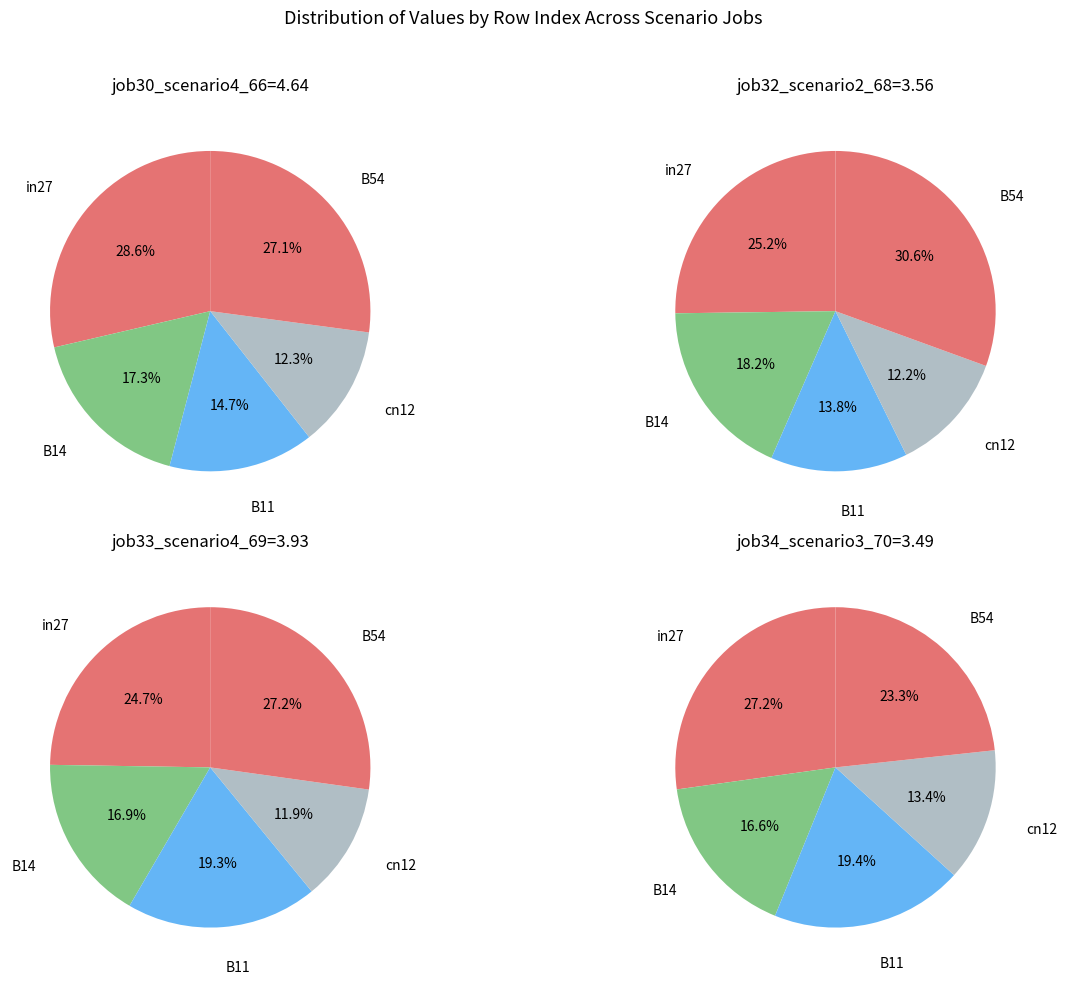

What portion of the pie excludes in27?

71.4%